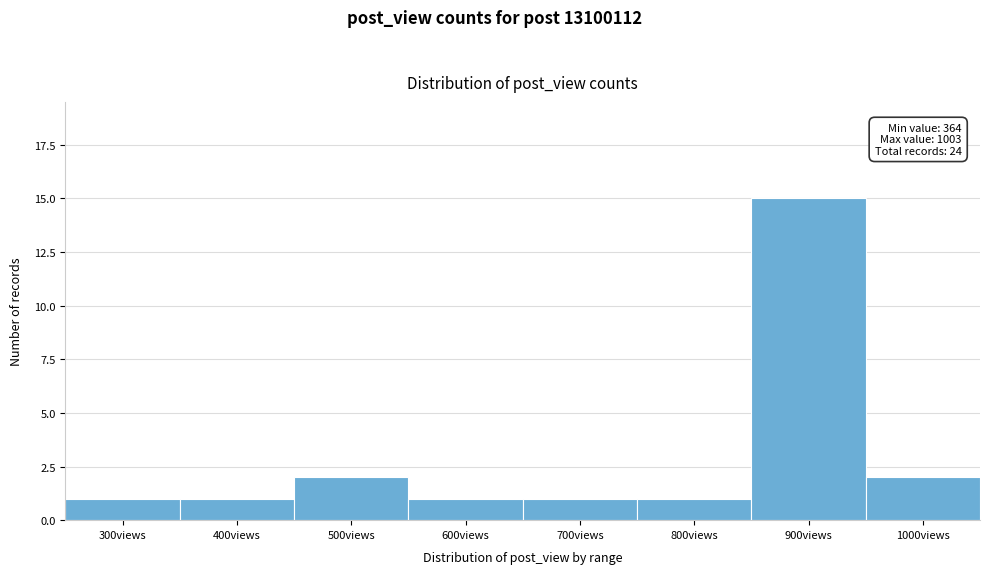

Reading right to left, extract all data points from this chart.

2	15	1	1	1	2	1	1